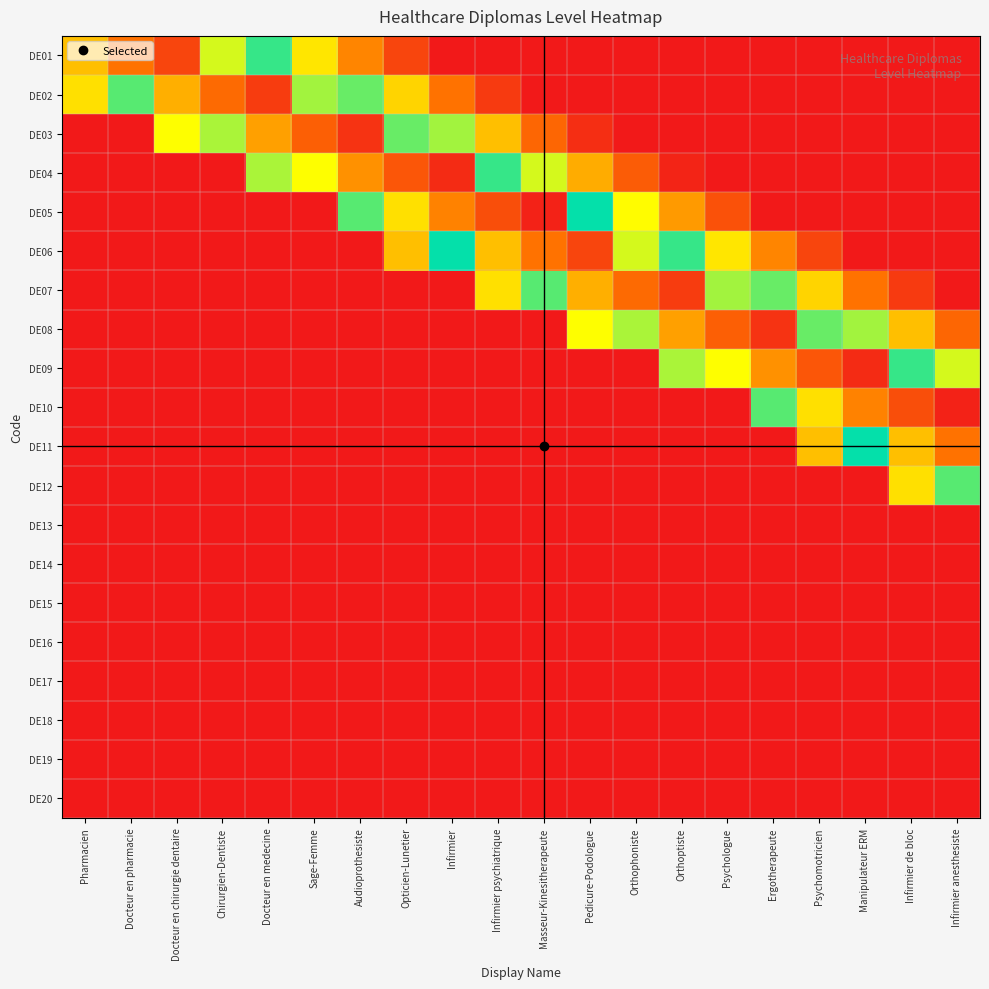

Which has a higher value, Infirmier psychiatrique or Infirmier anesthesiste?

Infirmier psychiatrique